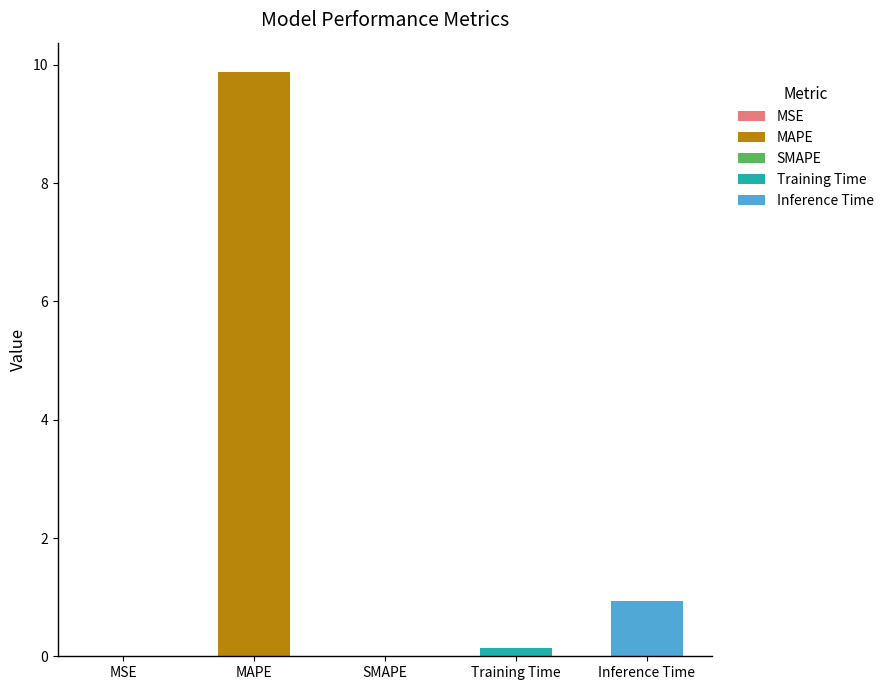

Count the number of values greater than 0.

4